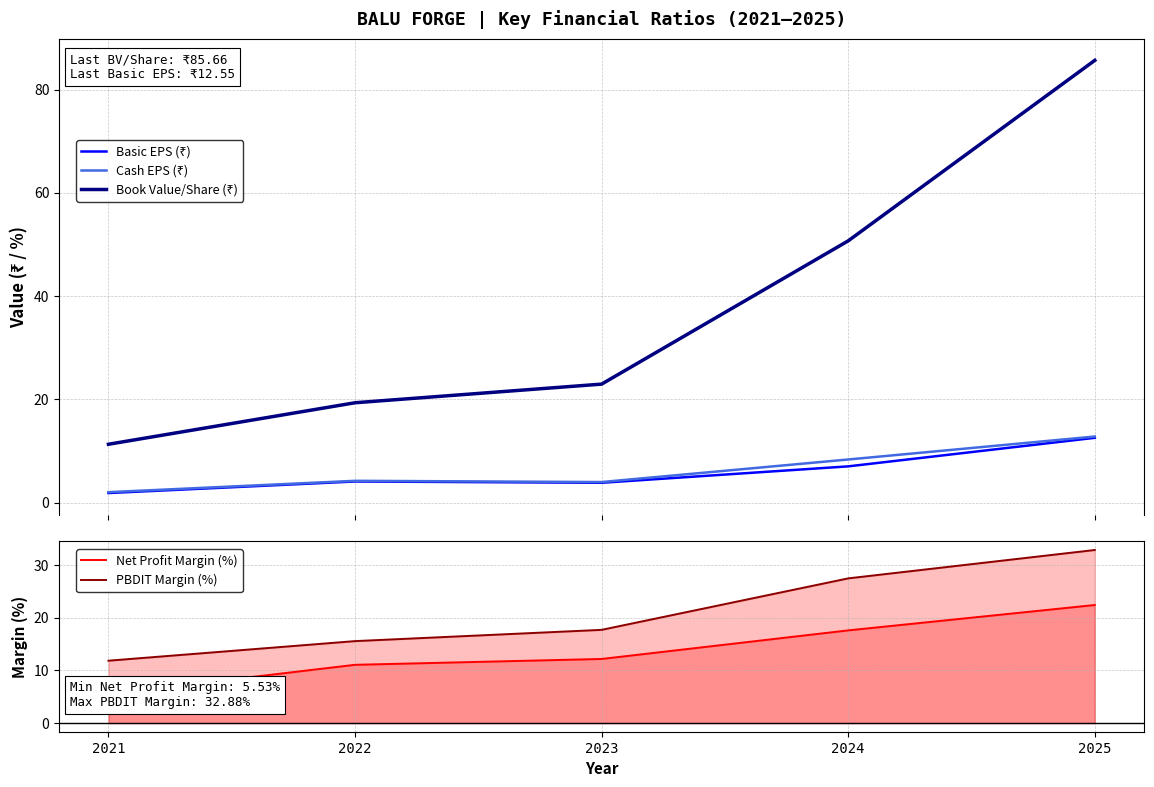

What is the average value of the Basic EPS (₹) series?

5.9